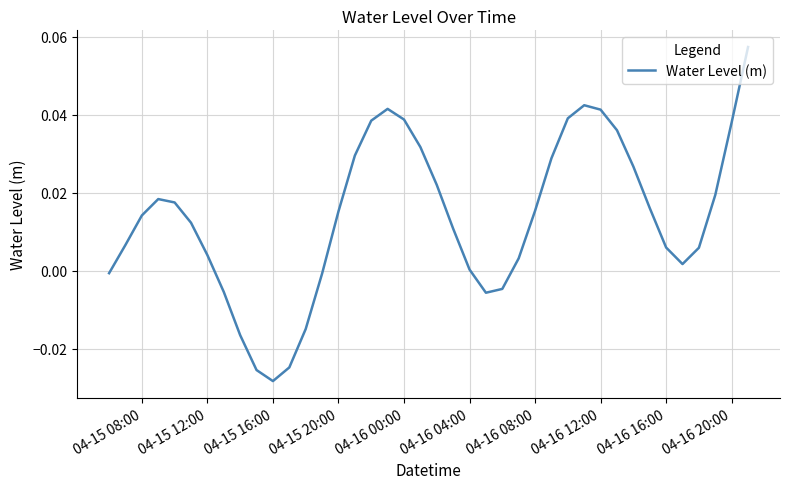

Which label corresponds to the smallest value in the chart?

04-15 16:00